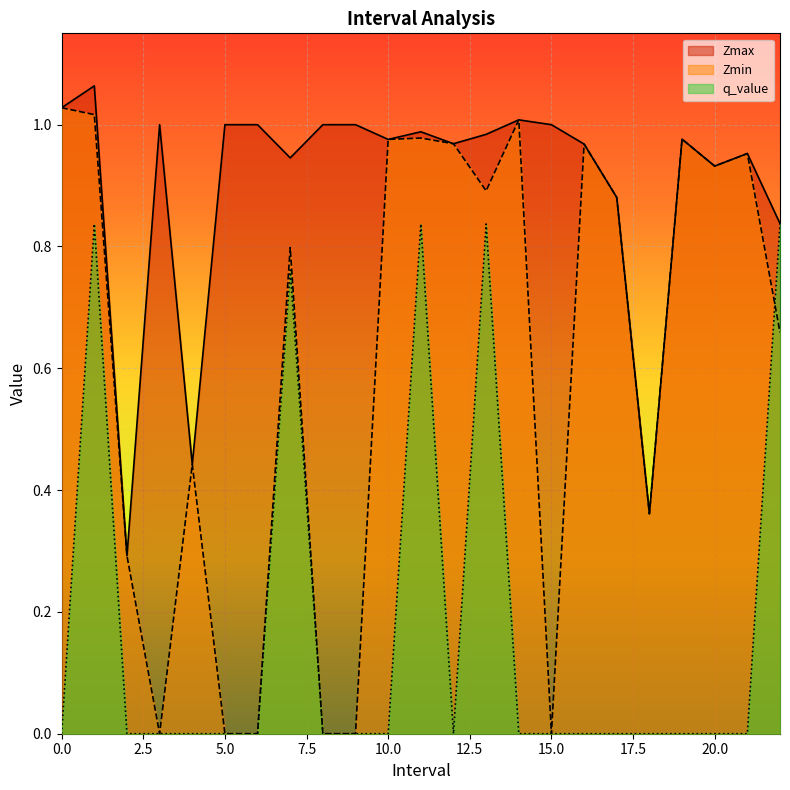

At which category does Zmin reach its first local peak?

4.0